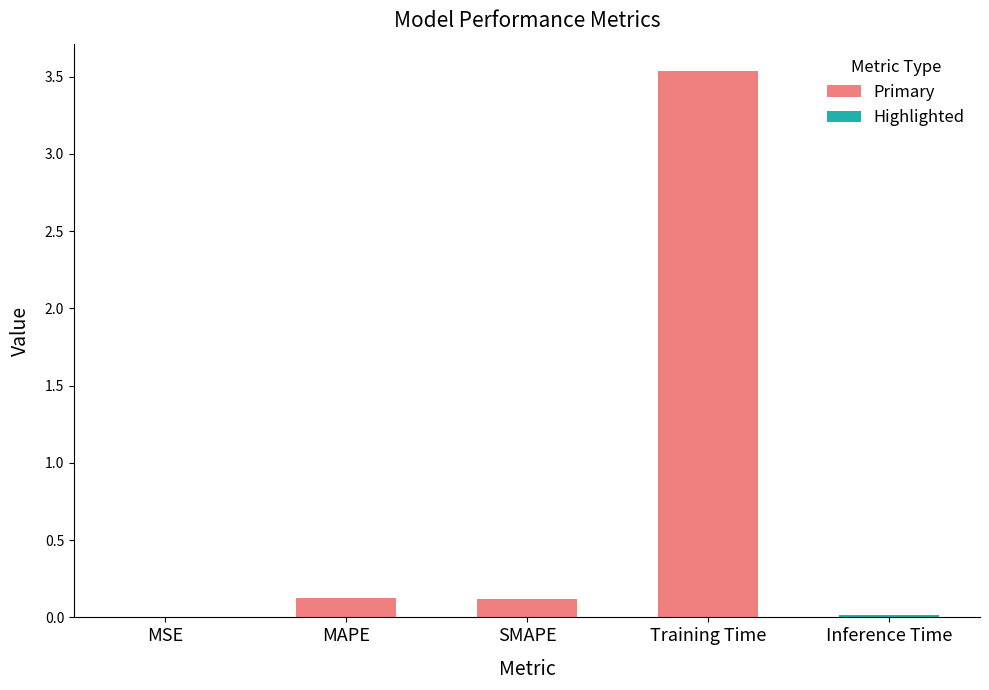

The chart shows a value of 3.5 at Training Time. True or false?

True